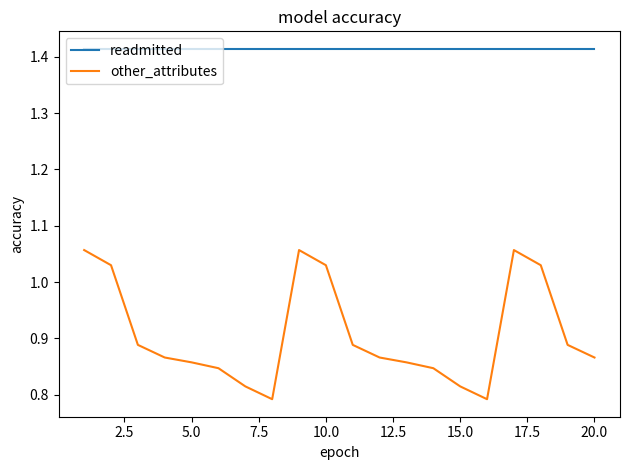

True or false: readmitted and other_attributes cross at least once.

False